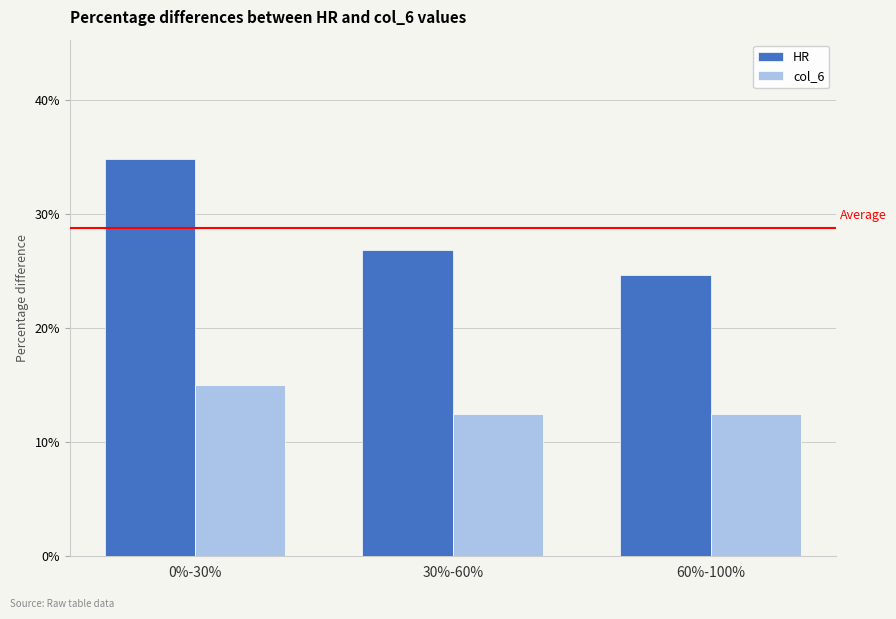

How many col_6 values are between 0 and 1?

3